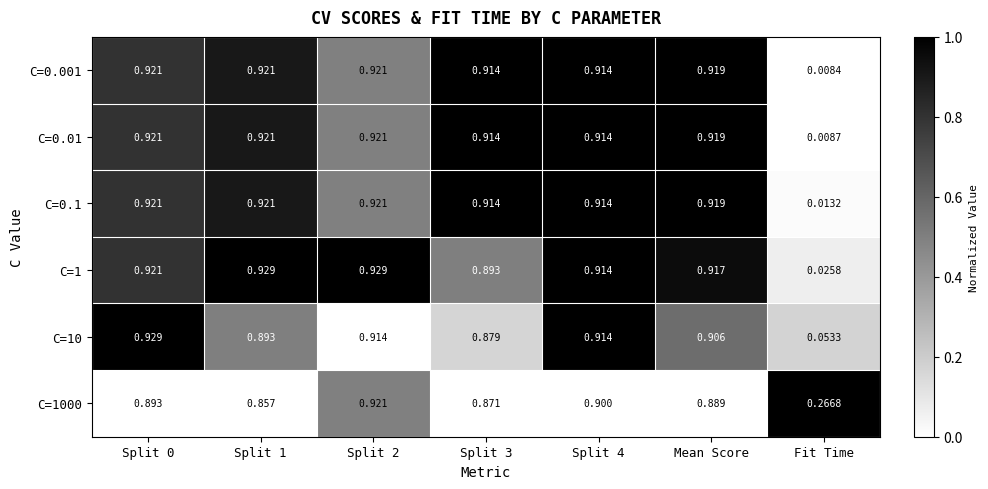

Which category has the lowest value across all series?

Fit Time